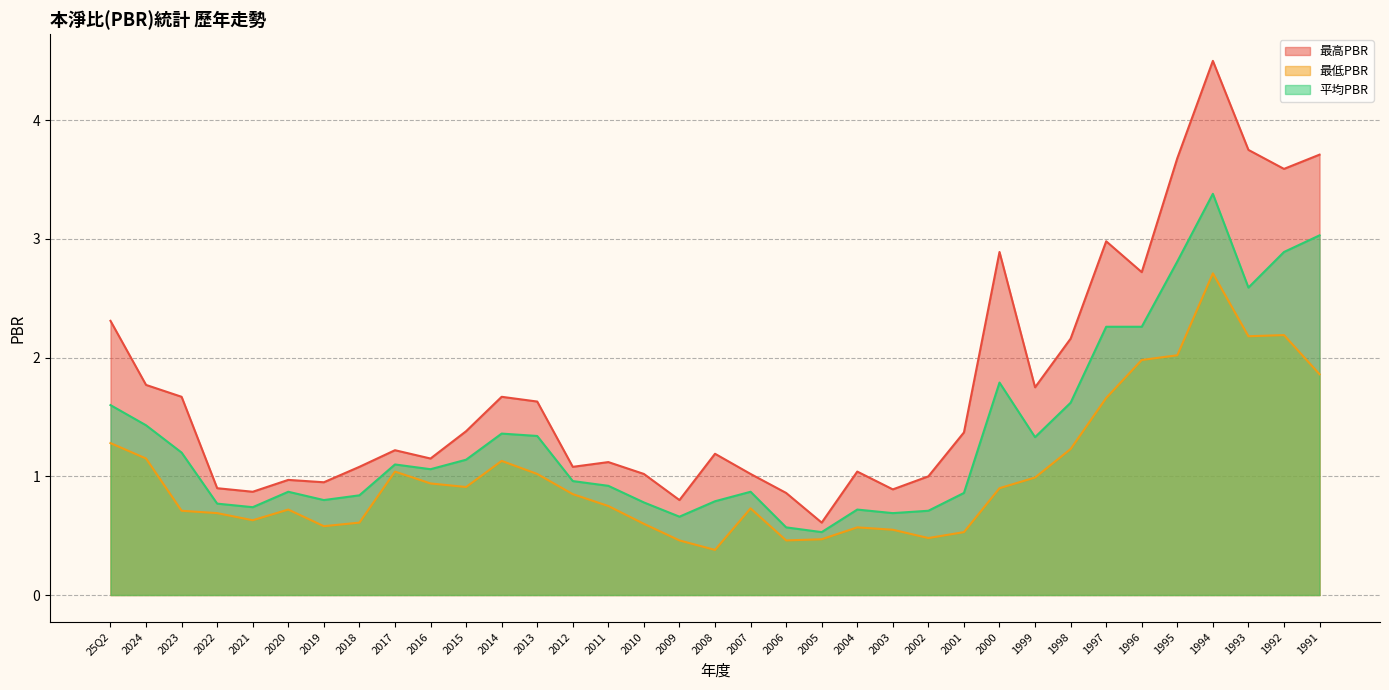

At which label is 最高PBR closest to 2?

1998